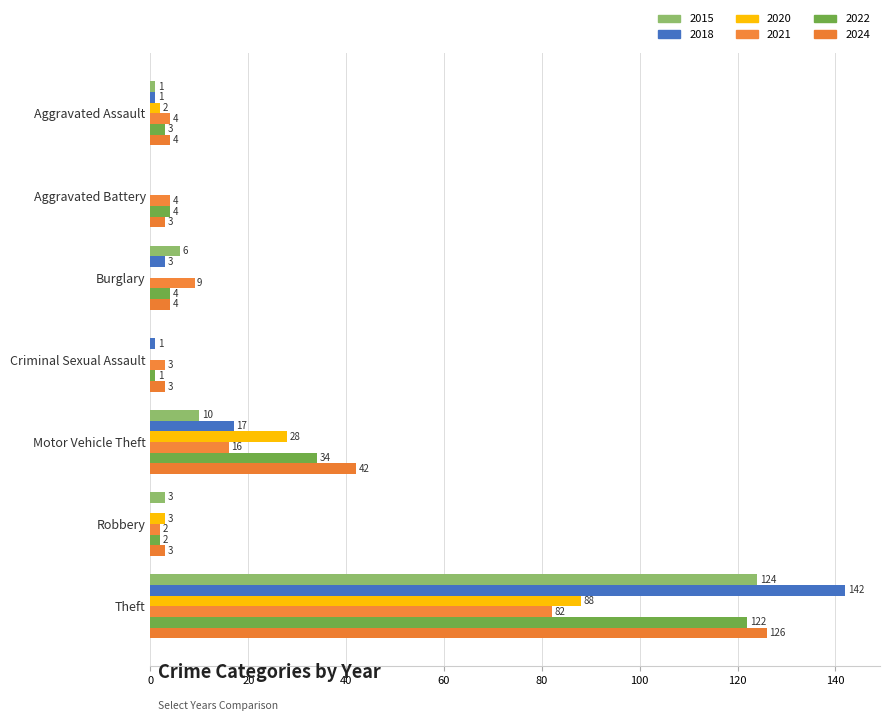

What is the greatest value displayed?

142